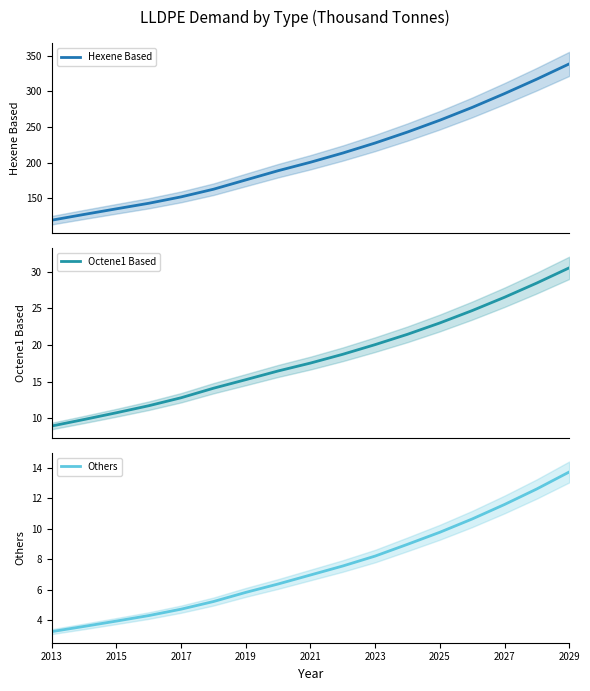

What is the minimum value for Hexene Based?

119.2